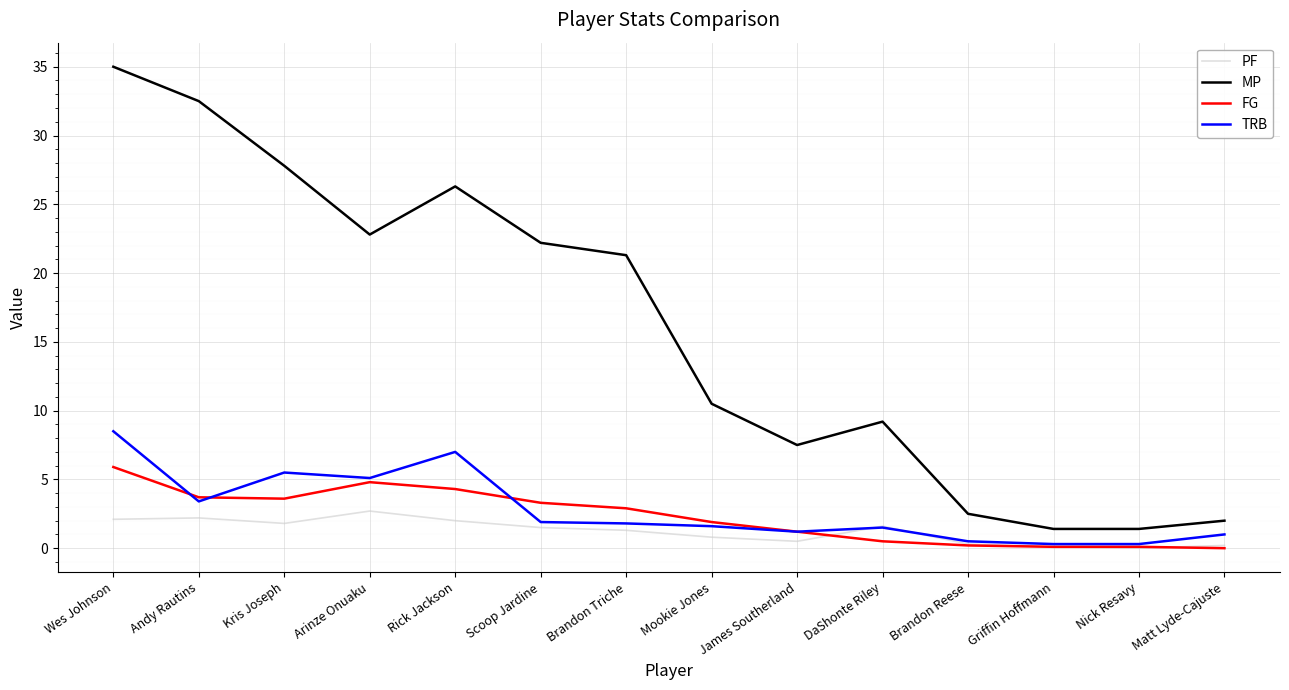

Between Wes Johnson and Brandon Reese, which series saw the biggest shift?

MP